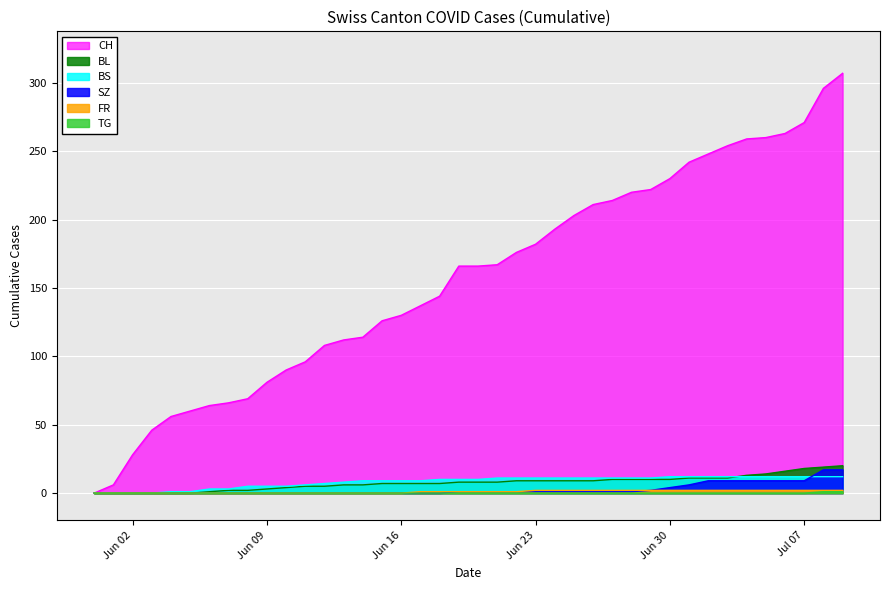

What is the value of the BL point at the 19th from the left?

7